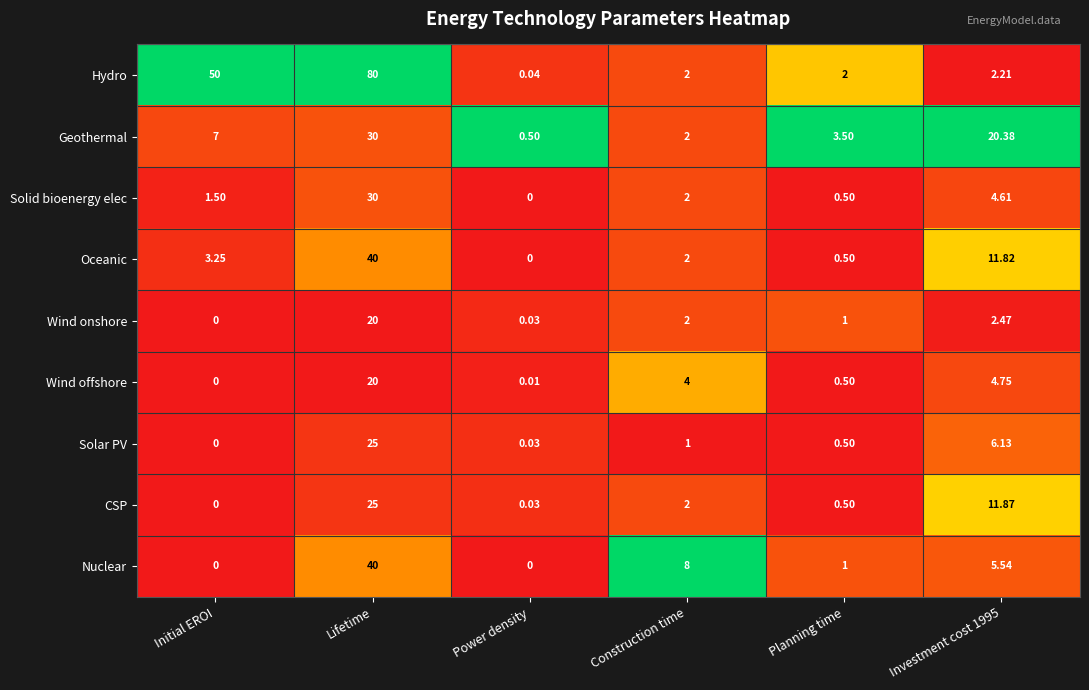

Between Power density and Planning time, which series saw the biggest shift?

Geothermal